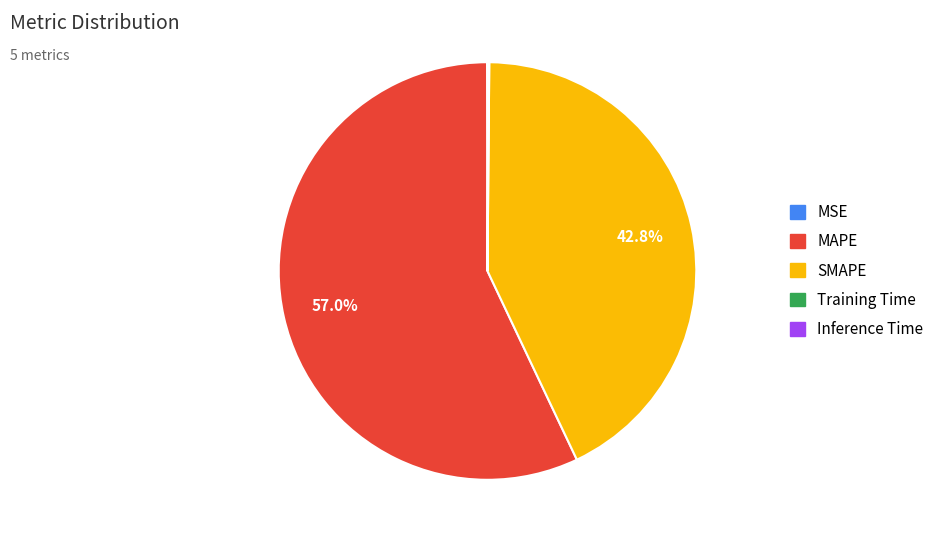

Which slice is the largest?

MAPE